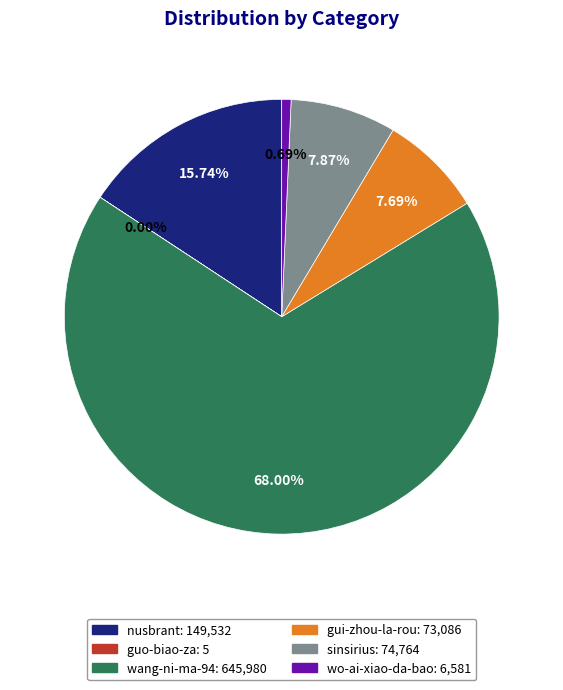

Which slice represents more than half of the pie?

wang-ni-ma-94